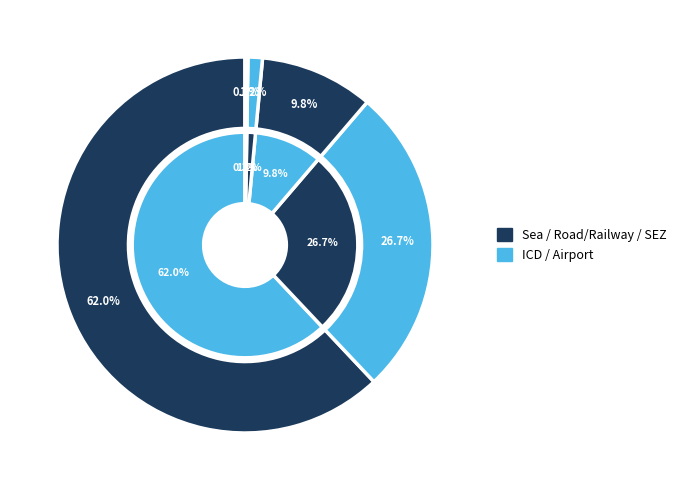

What percentage is NOT represented by Road/Railway?

90.2%